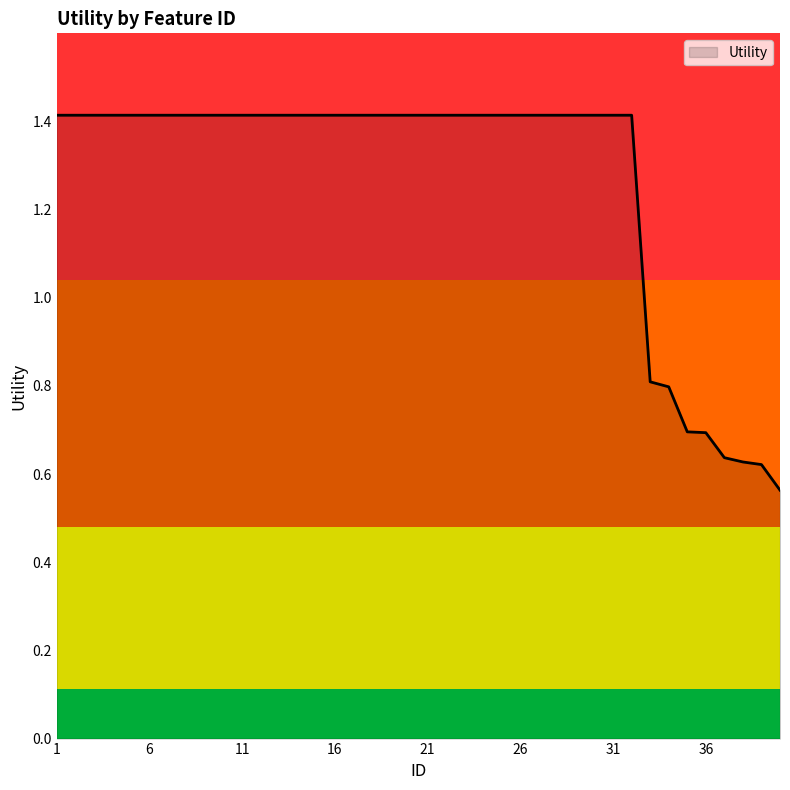

What is the greatest value displayed?

1.4